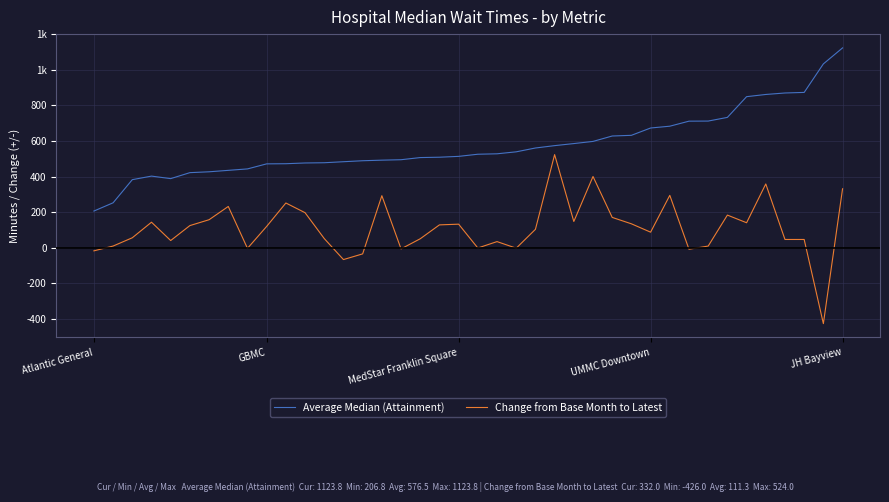

What are all the series names shown in the legend?

Average Median (Attainment), Change from Base Month to Latest